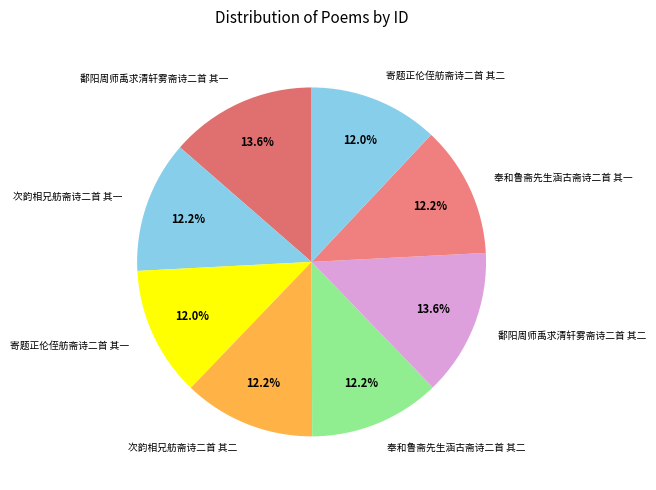

What percentage is the 寄题正伦侄舫斋诗二首 其一 slice, to the nearest percent?

12%